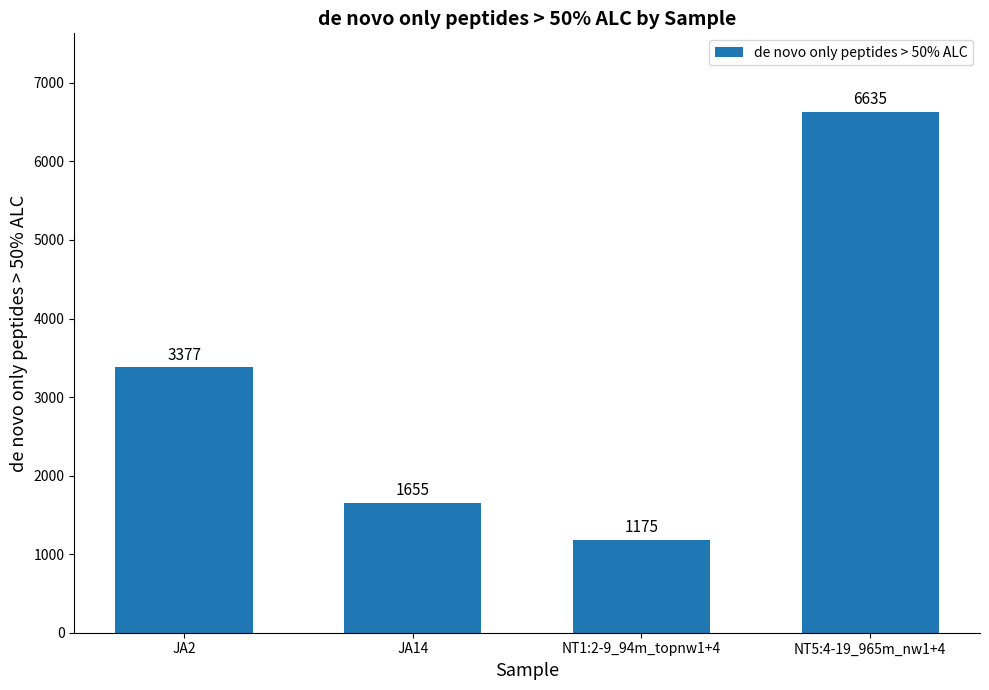

What is the sum of the values at JA14 and NT5:4-19_965m_nw1+4?

8290